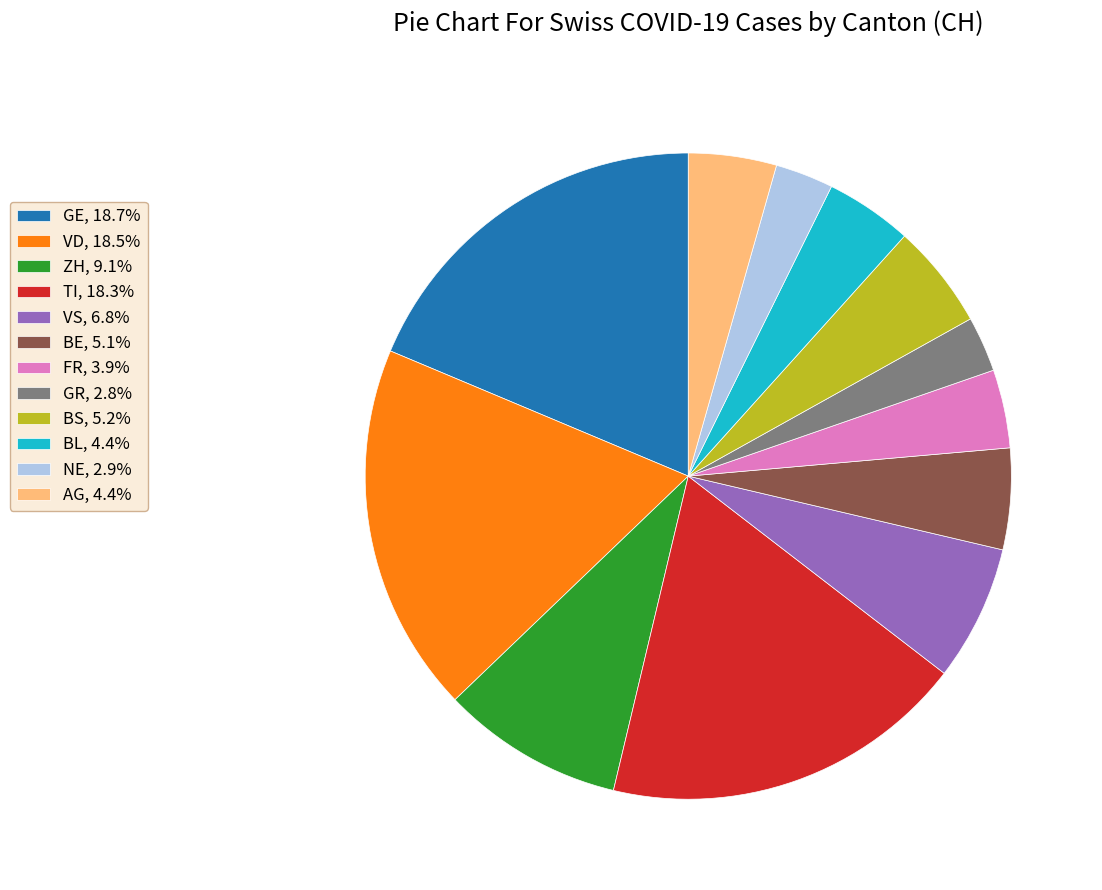

How many segments does this pie chart have?

12